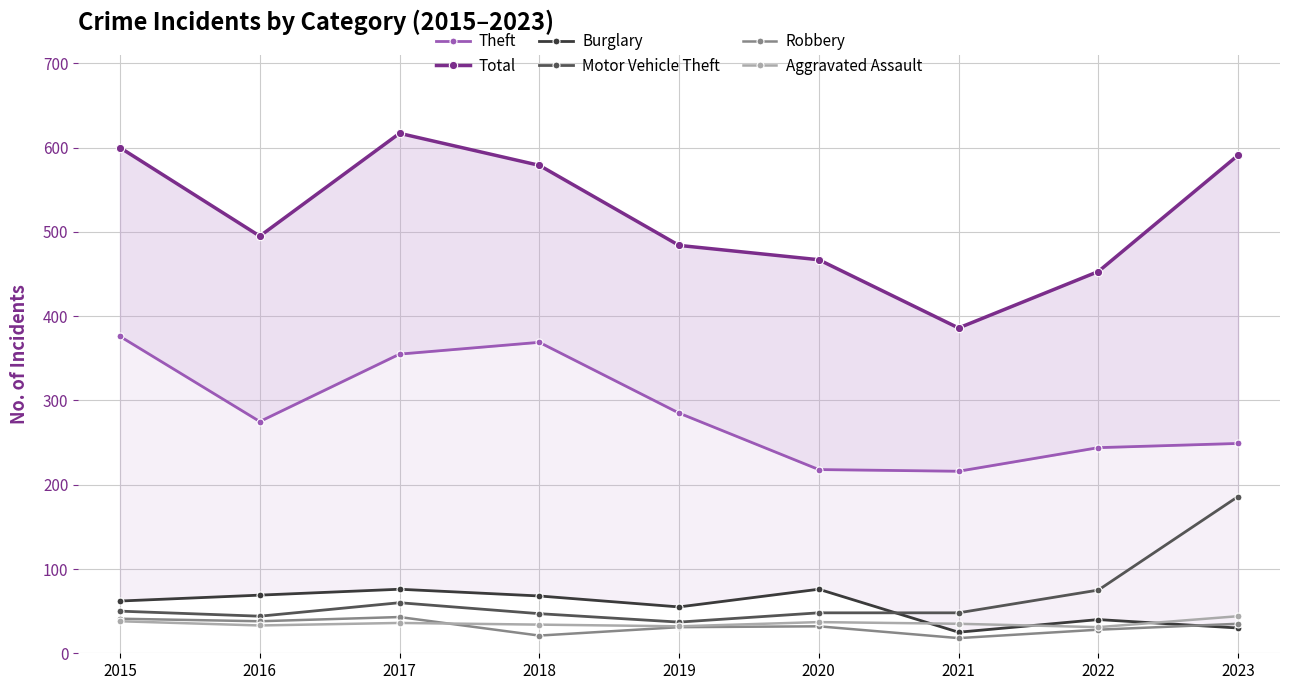

True or false: Motor Vehicle Theft and Total cross at least once.

False